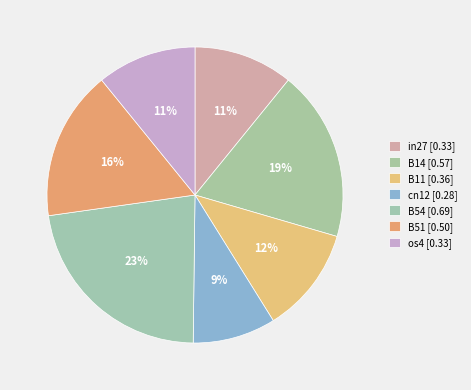

How many segments does this pie chart have?

7